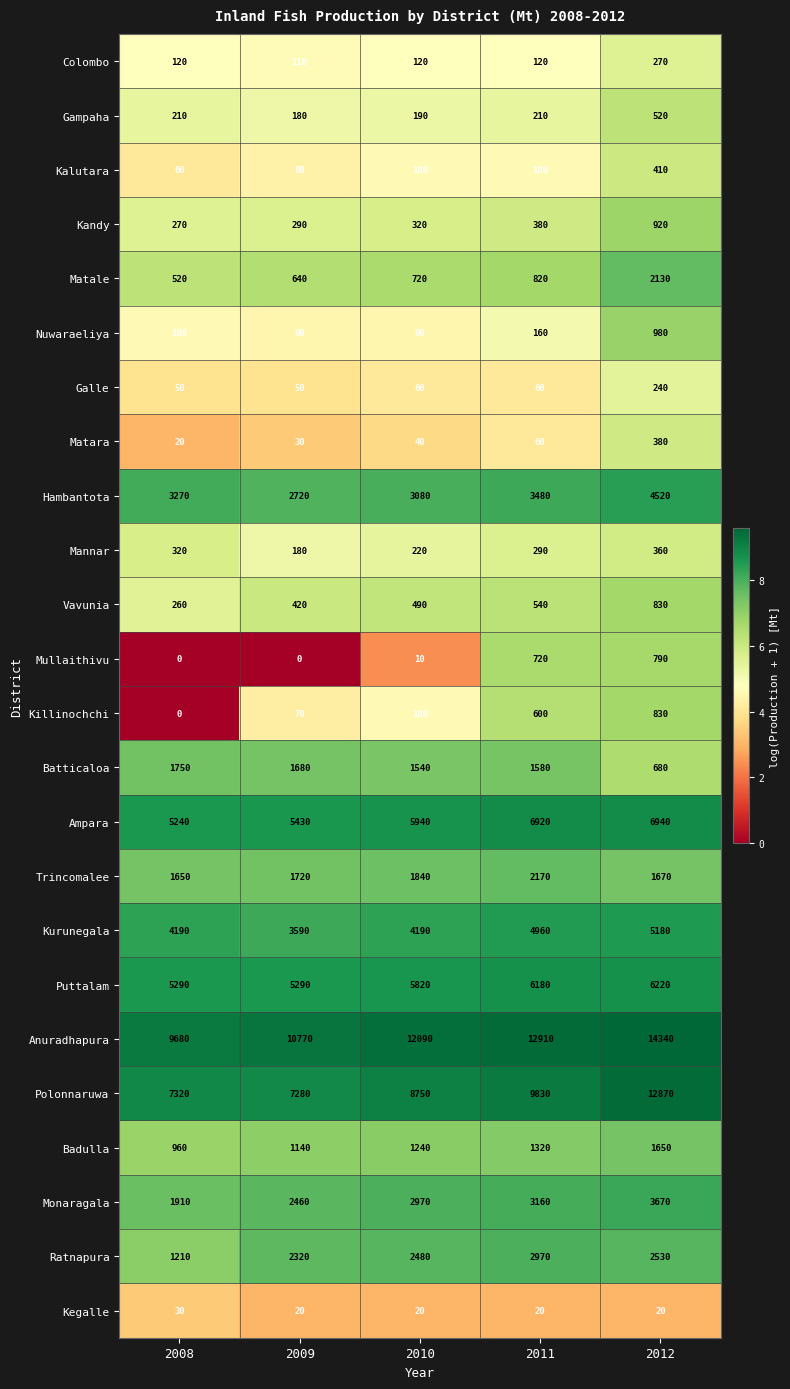

At which label does Batticaloa first exceed 1580?

2008